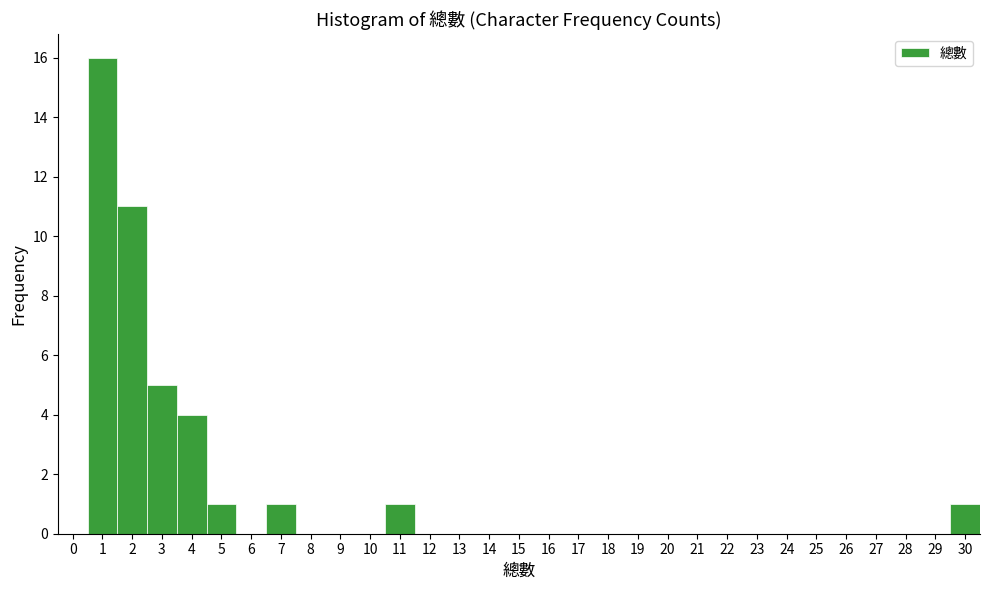

What is the height of the bar covering 2.5 to 3.5 on the x-axis? The values are not printed on the chart, so give them approximately, as read against the axis.

5